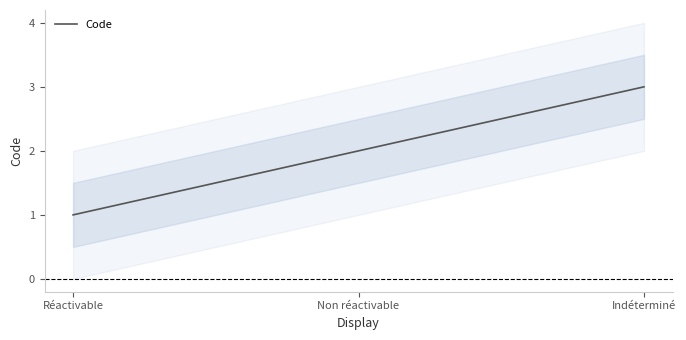

Read the value at Indéterminé.

3